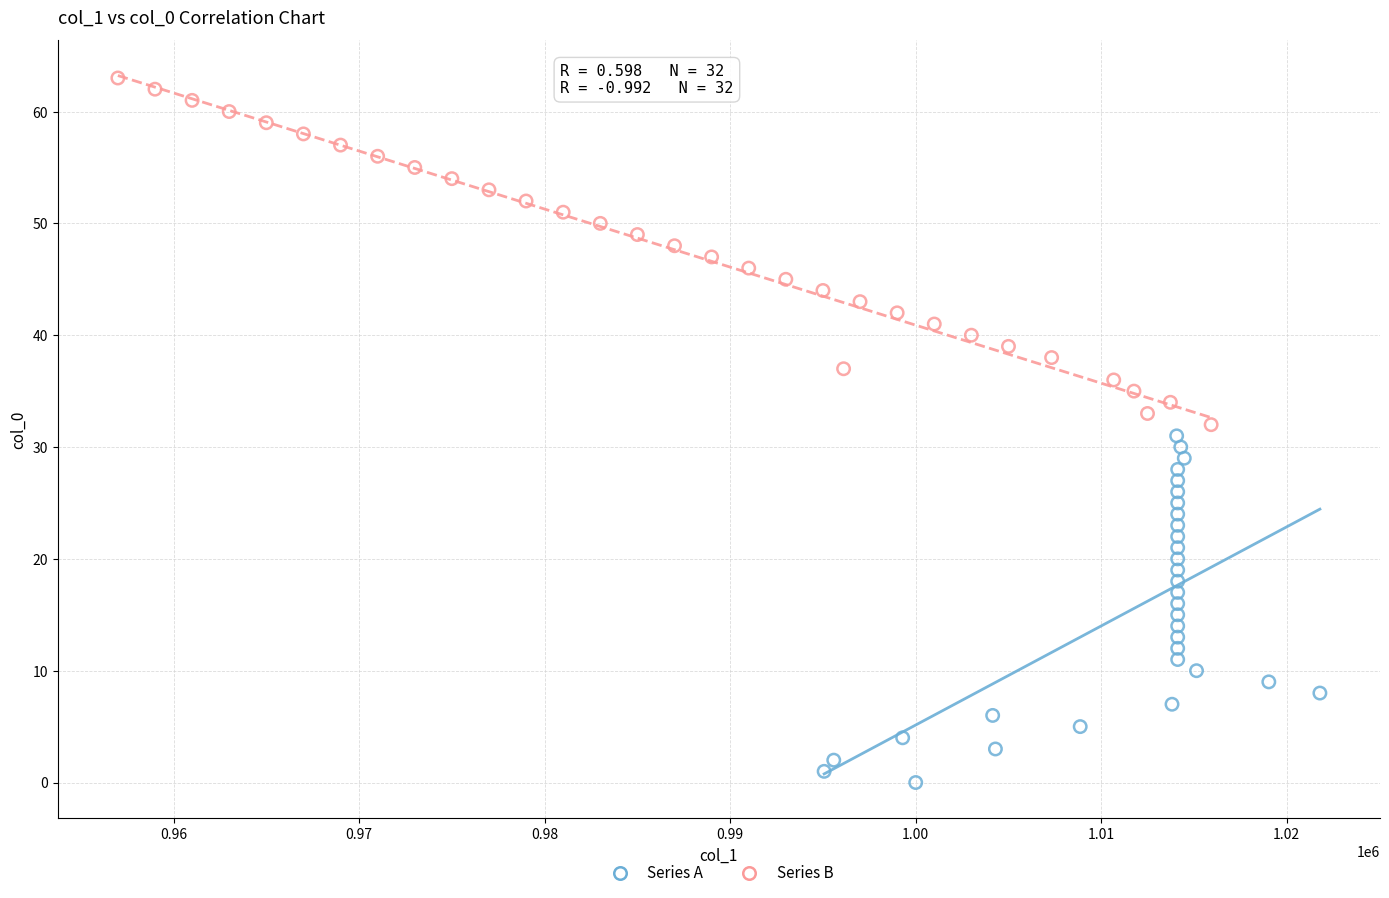

What are all the series names shown in the legend?

Series A, Series B